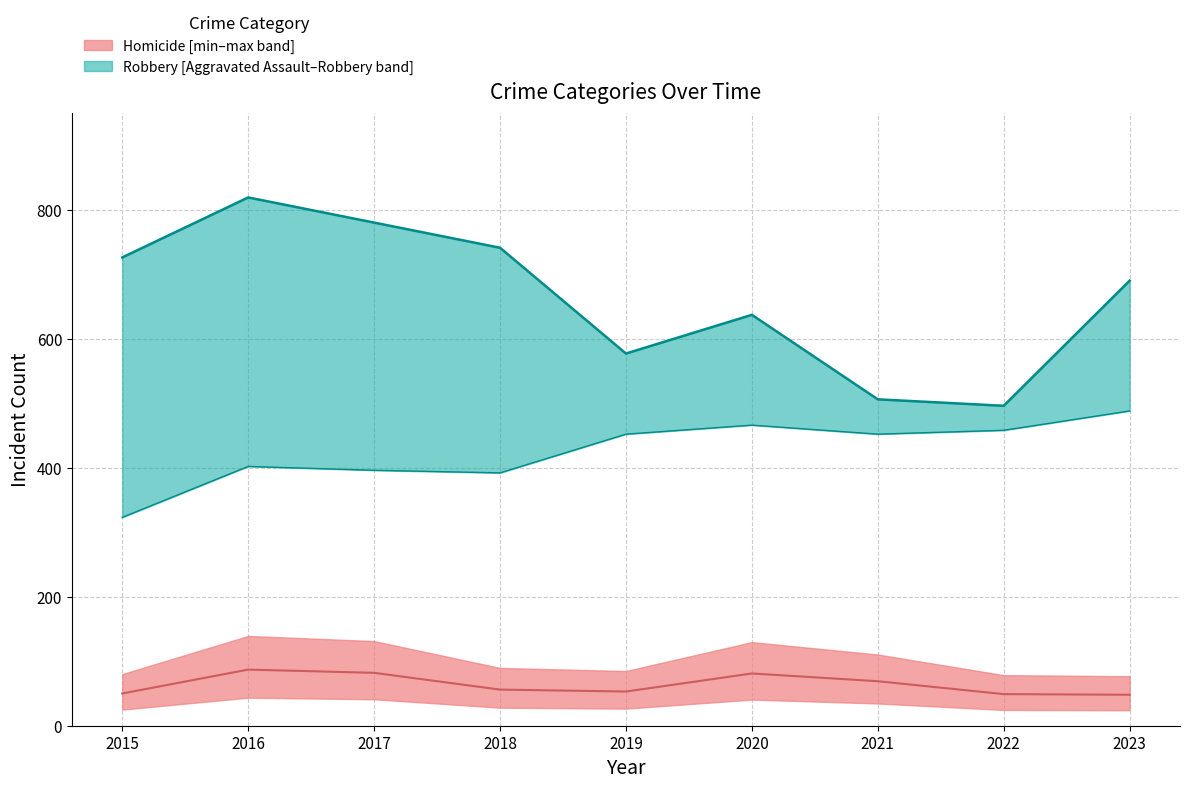

Is the value of Homicide at 2019 greater than the value of Robbery at 2019?

No